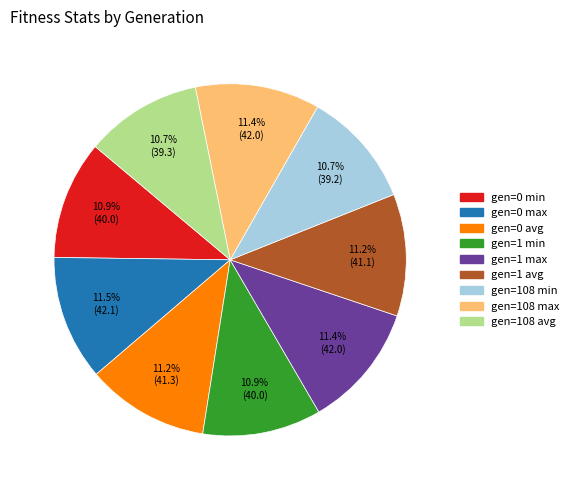

What percentage is the gen=108 min slice, to the nearest percent?

11%